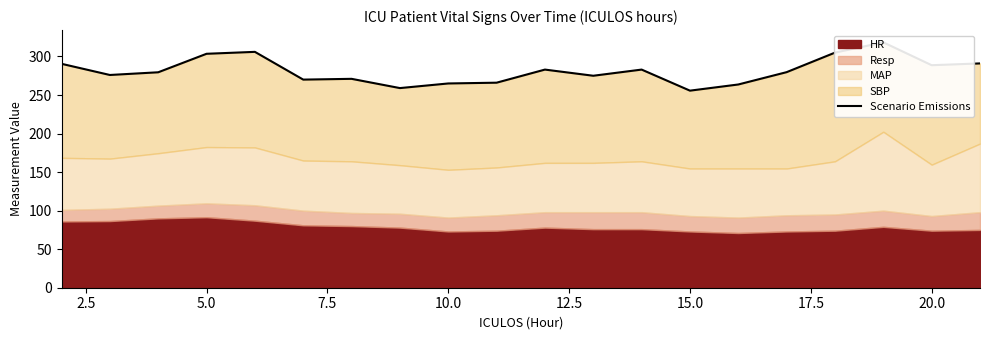

What is the minimum value shown in the chart?

255.7